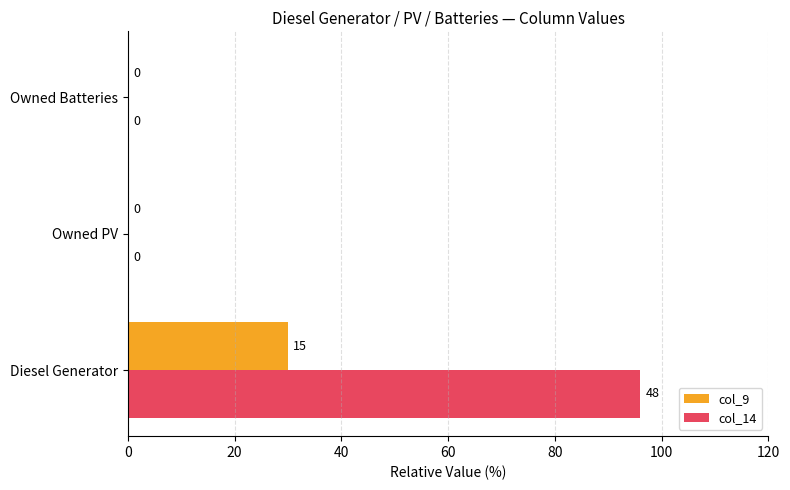

Which series has the largest total across all categories?

col_14